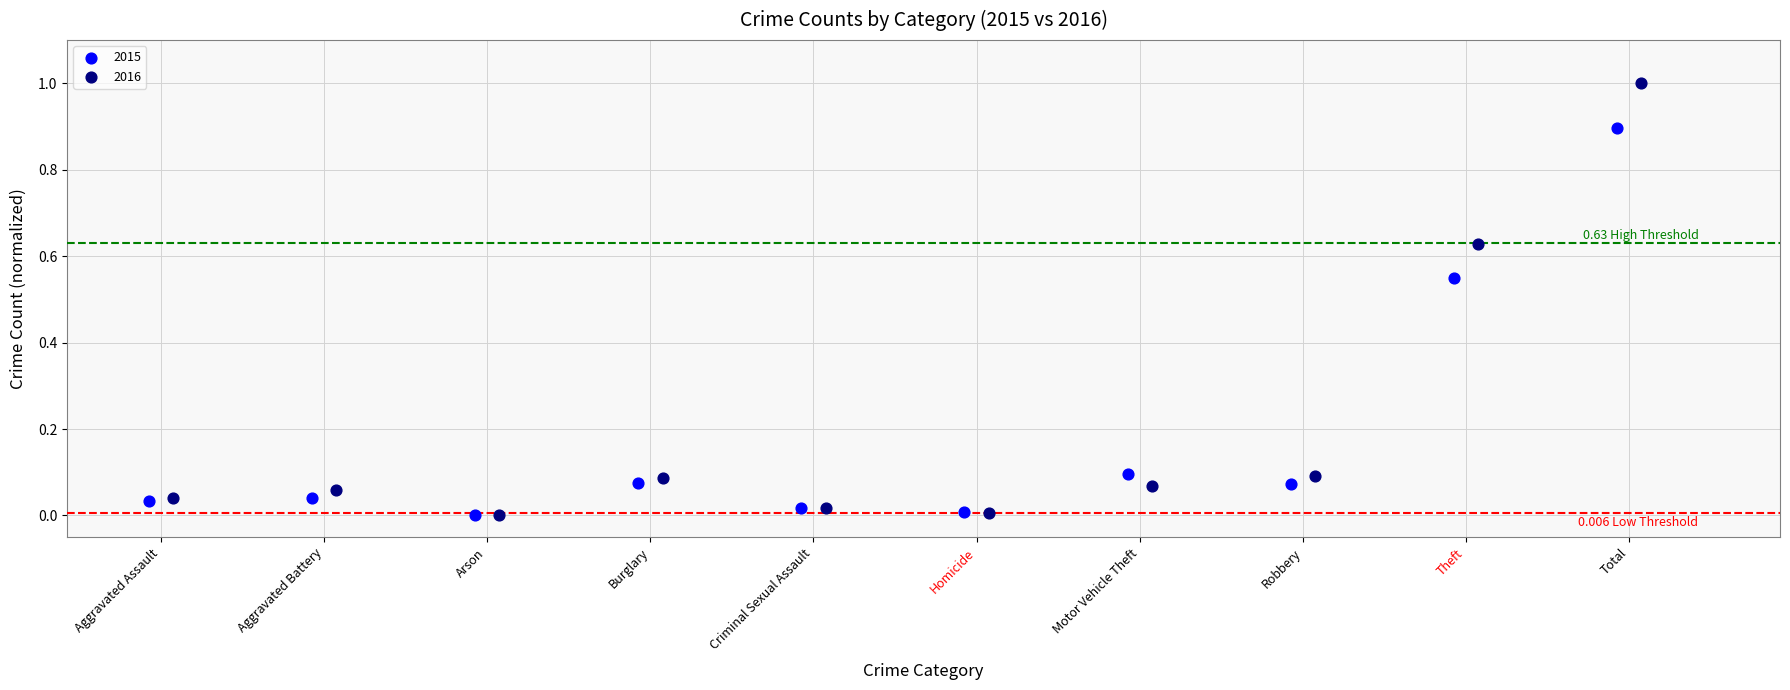

What are all the series names shown in the legend?

2015, 2016